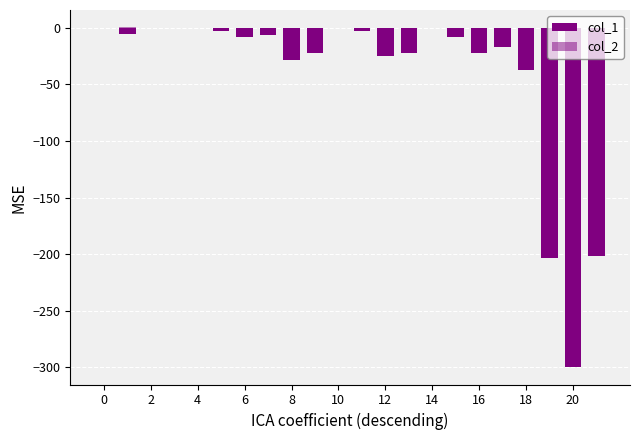

How many bars are there in total?

44